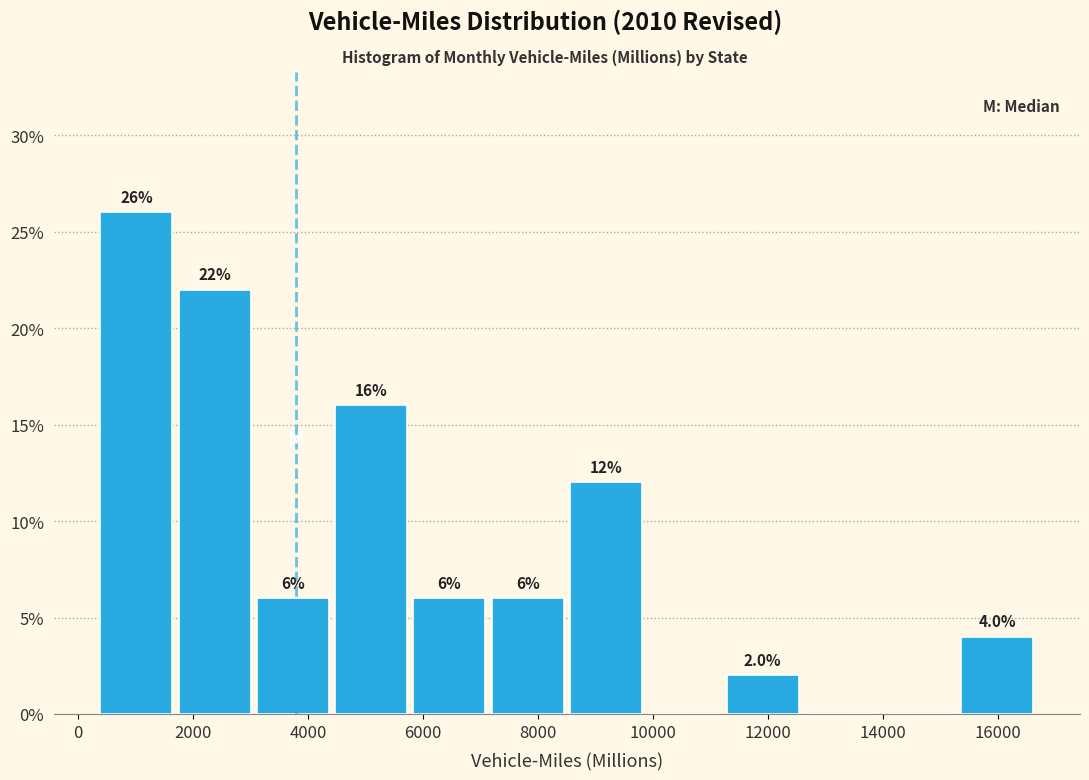

Which range on the x-axis has the tallest bar?

400 to 1600